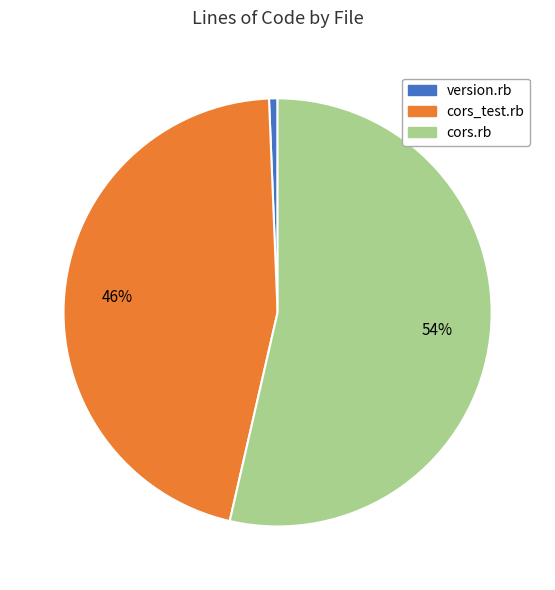

Which category accounts for the majority?

cors.rb